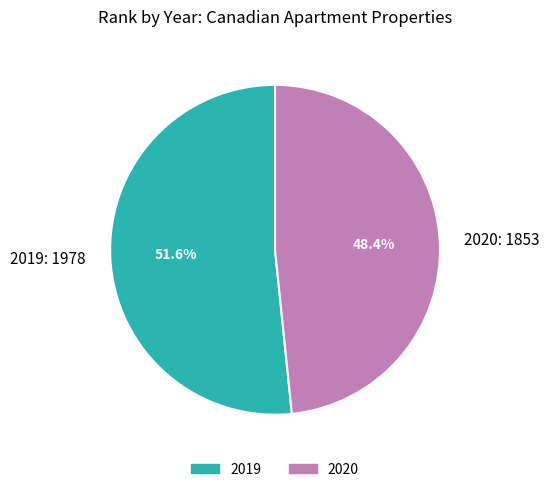

Which slice is the largest?

2019